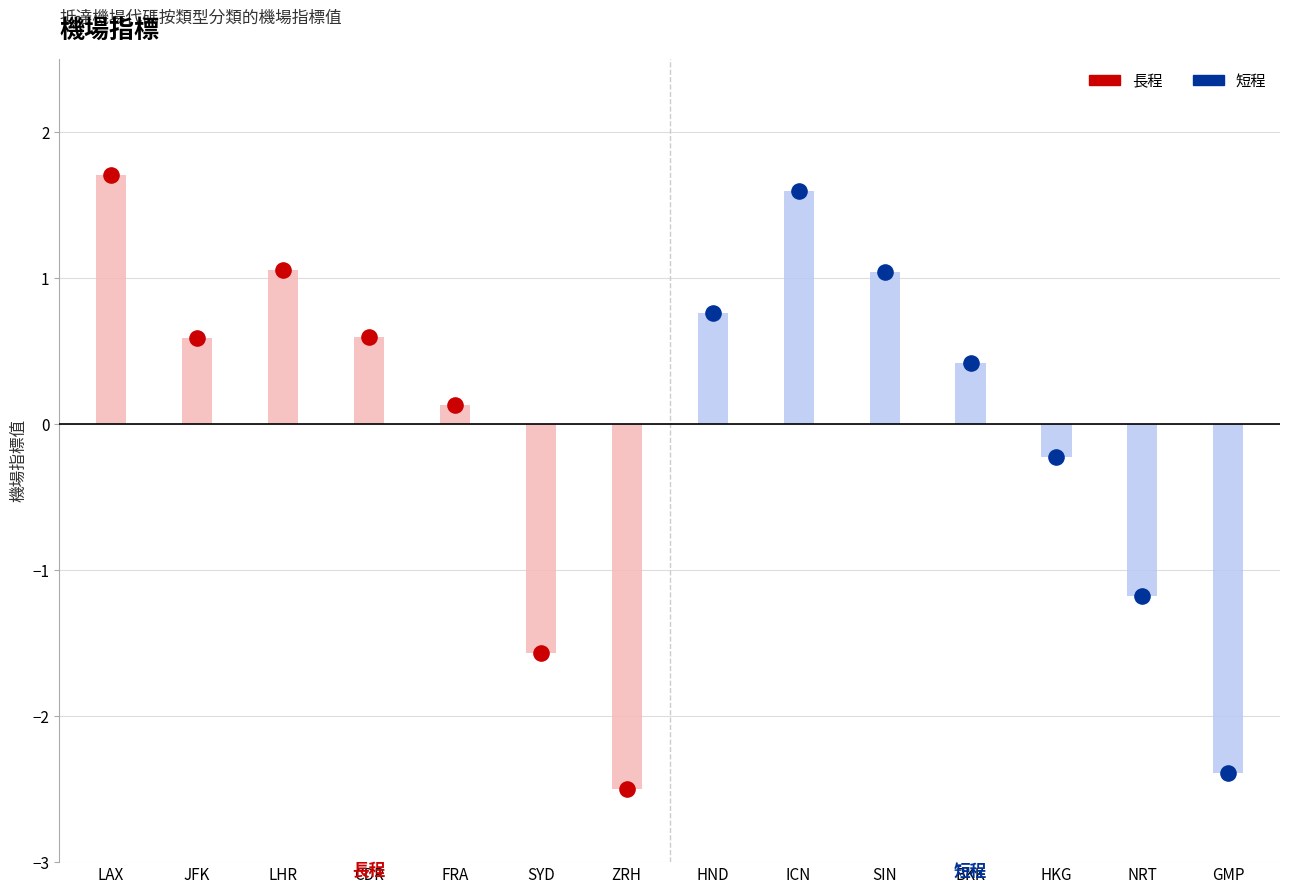

Which series reaches the minimum Y coordinate?

長程